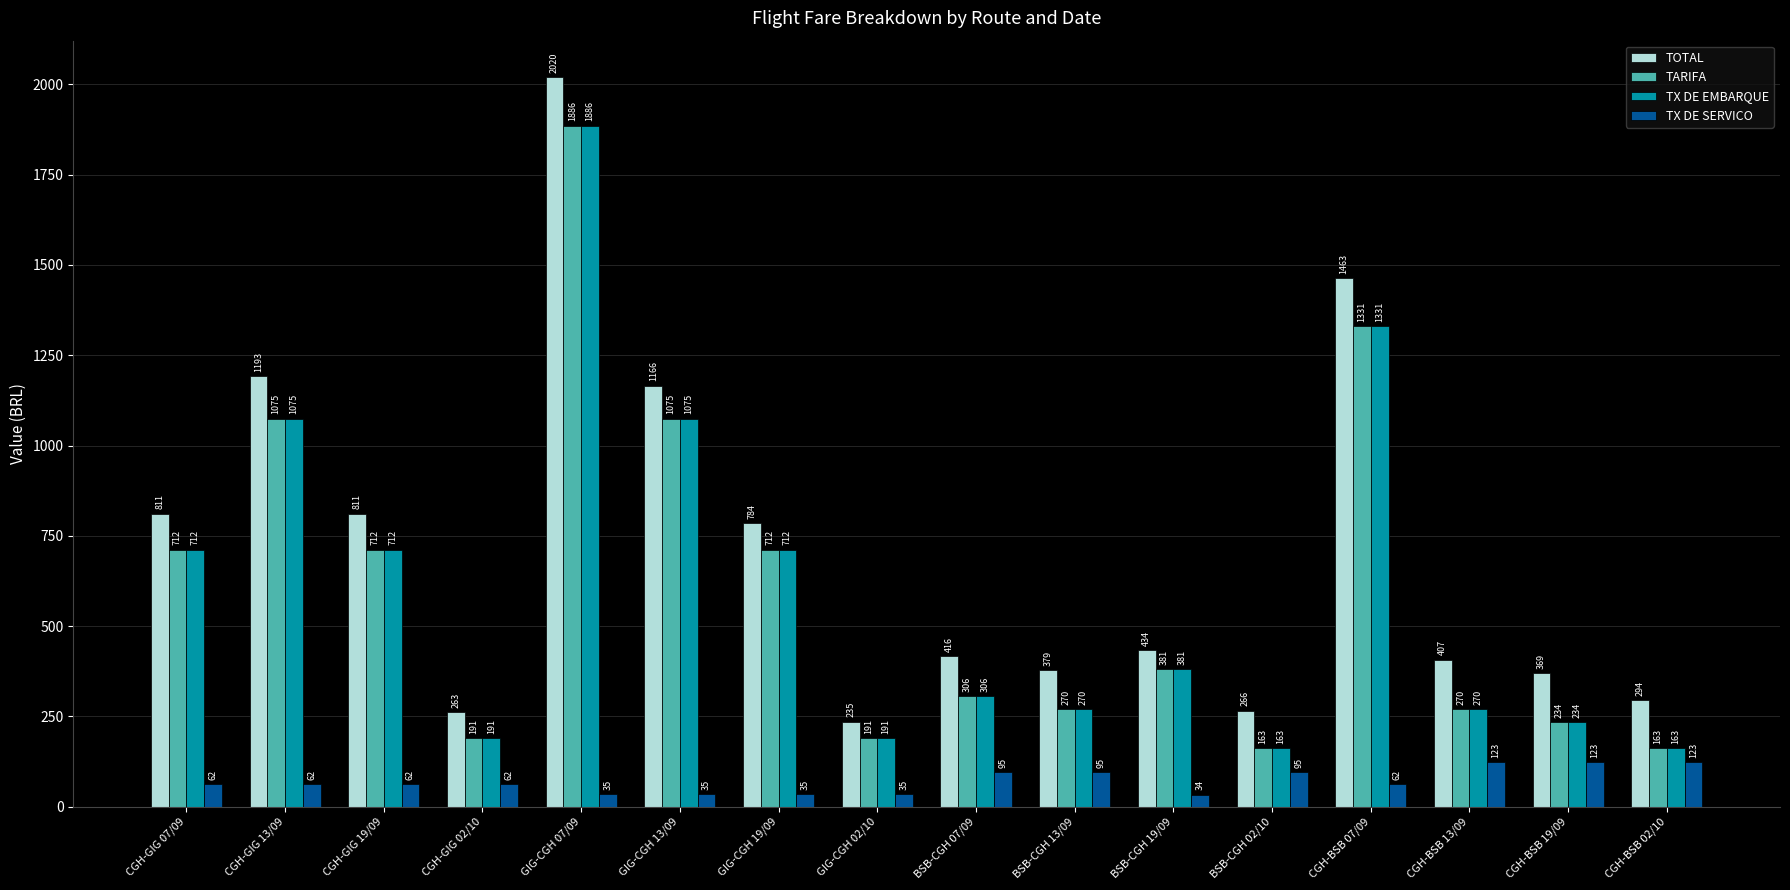

Which series has the largest total across all categories?

TOTAL